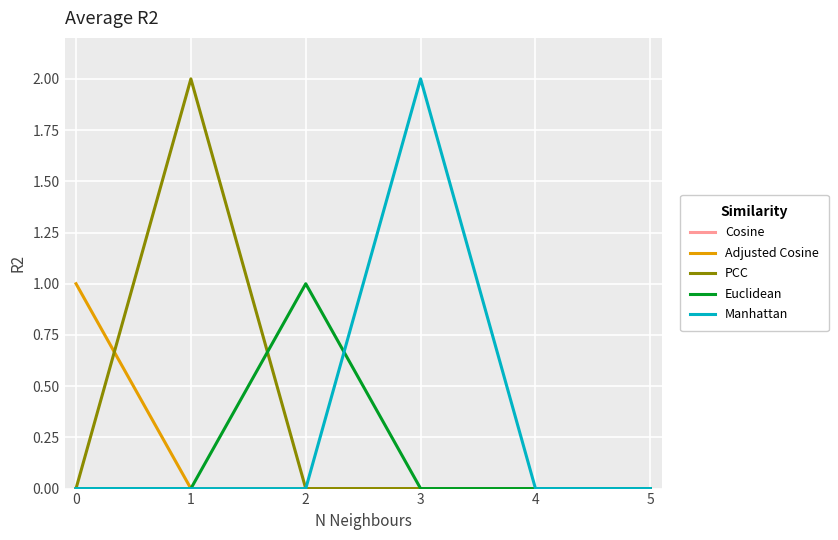

The value of PCC at 2 is 1. True or false?

False